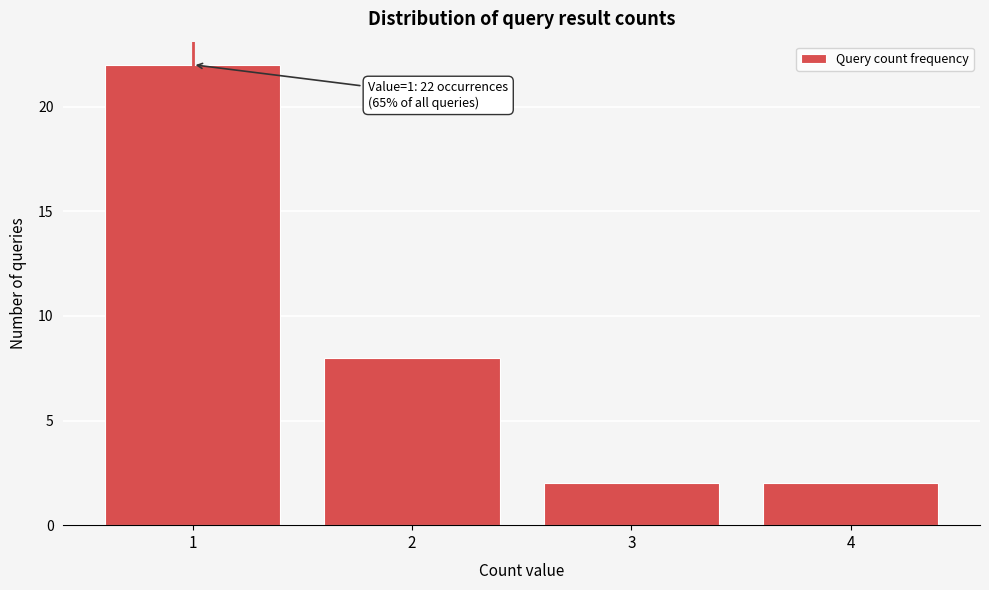

Over which range of the x-axis is the bar tallest?

0.5 to 1.5